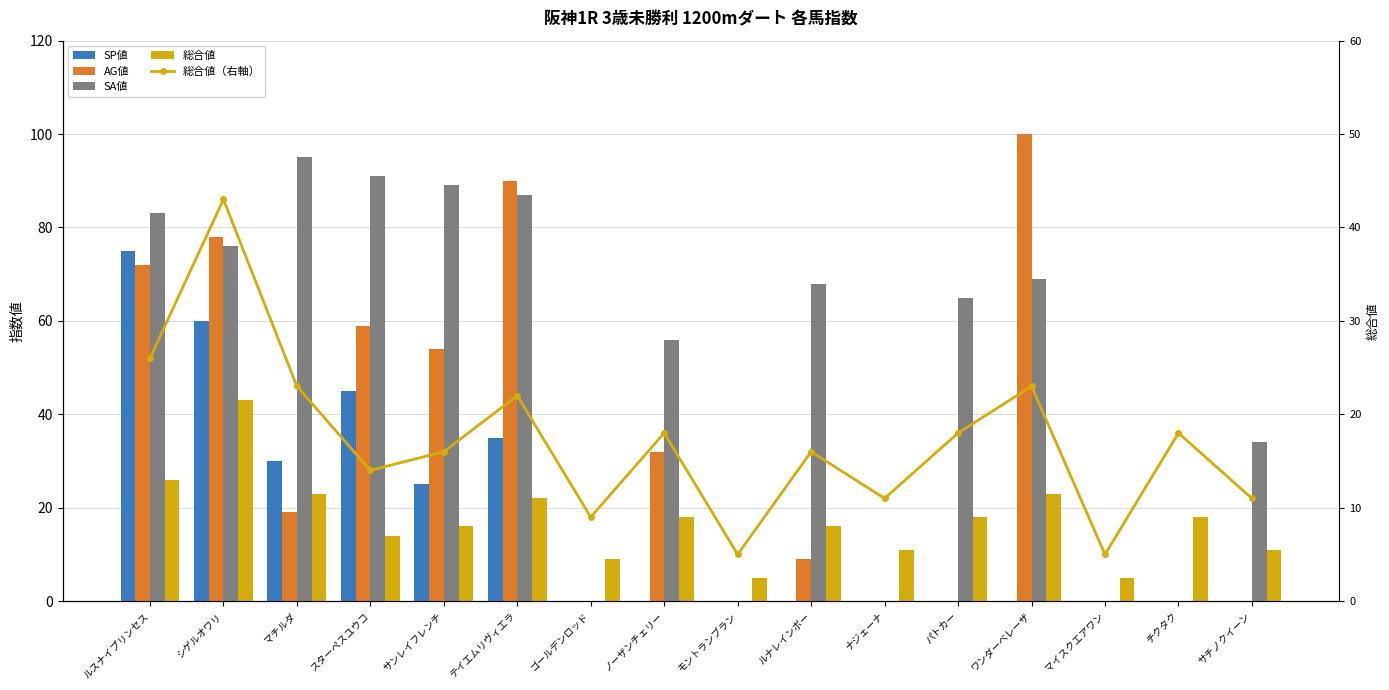

Reading left to right, list all the values displayed in this chart.

SP値: 75	60	30	45	25	35	0	0	0	0	0	0	0	0	0	0
AG値: 72	78	19	59	54	90	0	32	0	9	0	0	100	0	0	0
SA値: 83	76	95	91	89	87	0	56	0	68	0	65	69	0	0	34
総合値: 26	43	23	14	16	22	9	18	5	16	11	18	23	5	18	11
総合値（右軸）: 26	43	23	14	16	22	9	18	5	16	11	18	23	5	18	11